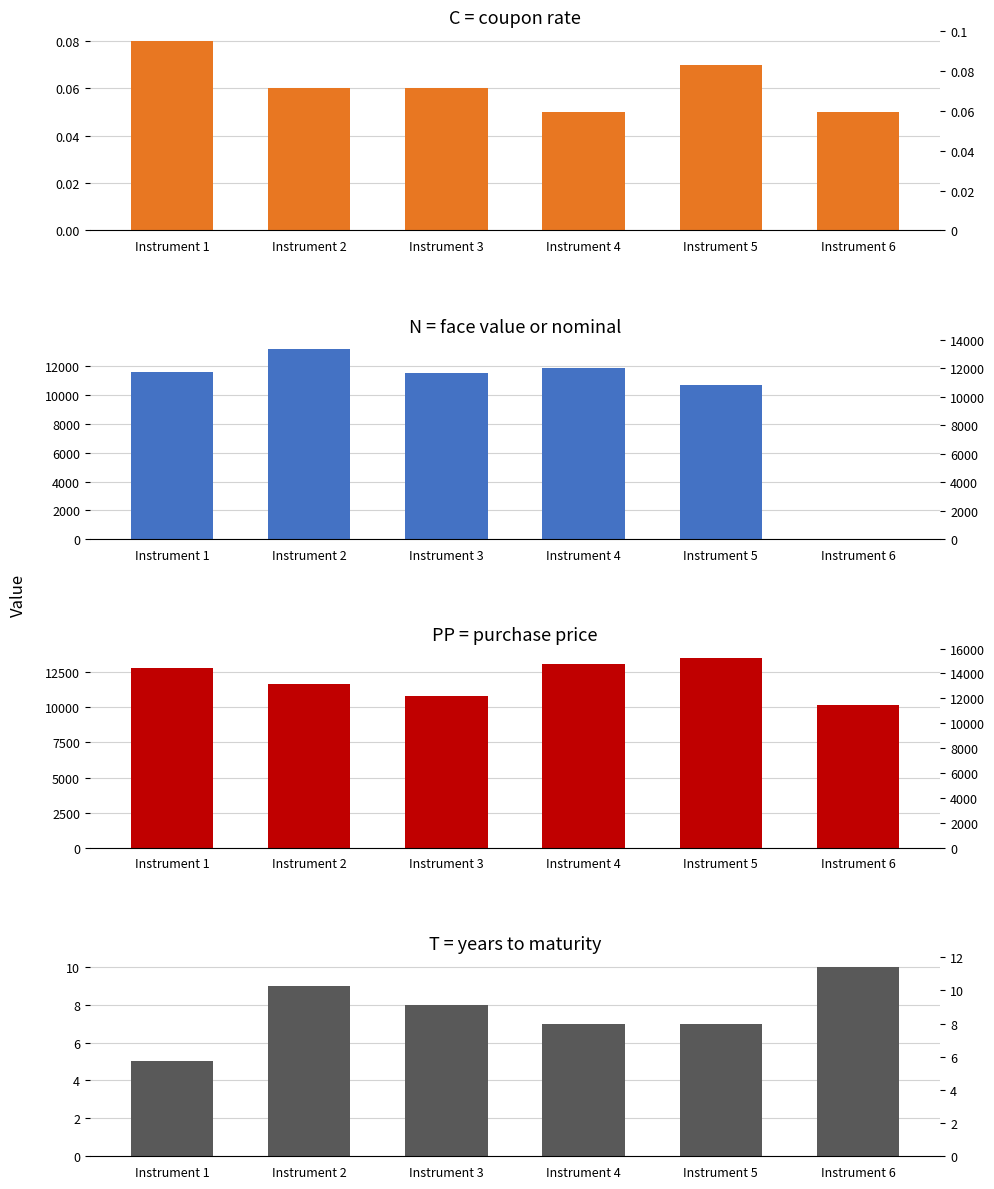

Which series has the largest range (max minus min)?

N = face value or nominal